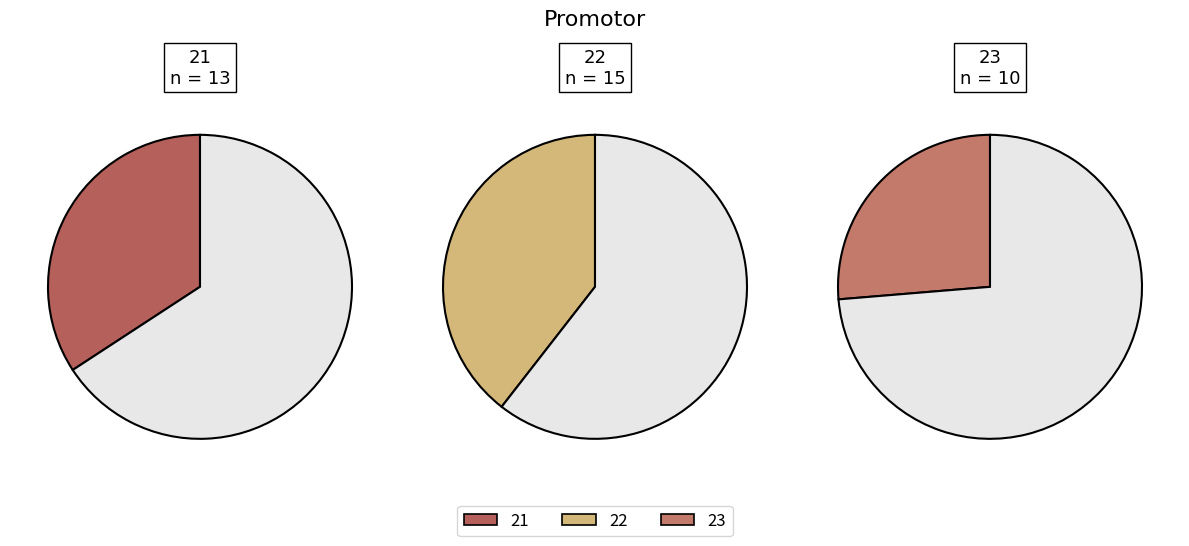

To the nearest percent, what percentage of the pie is 21?

34%